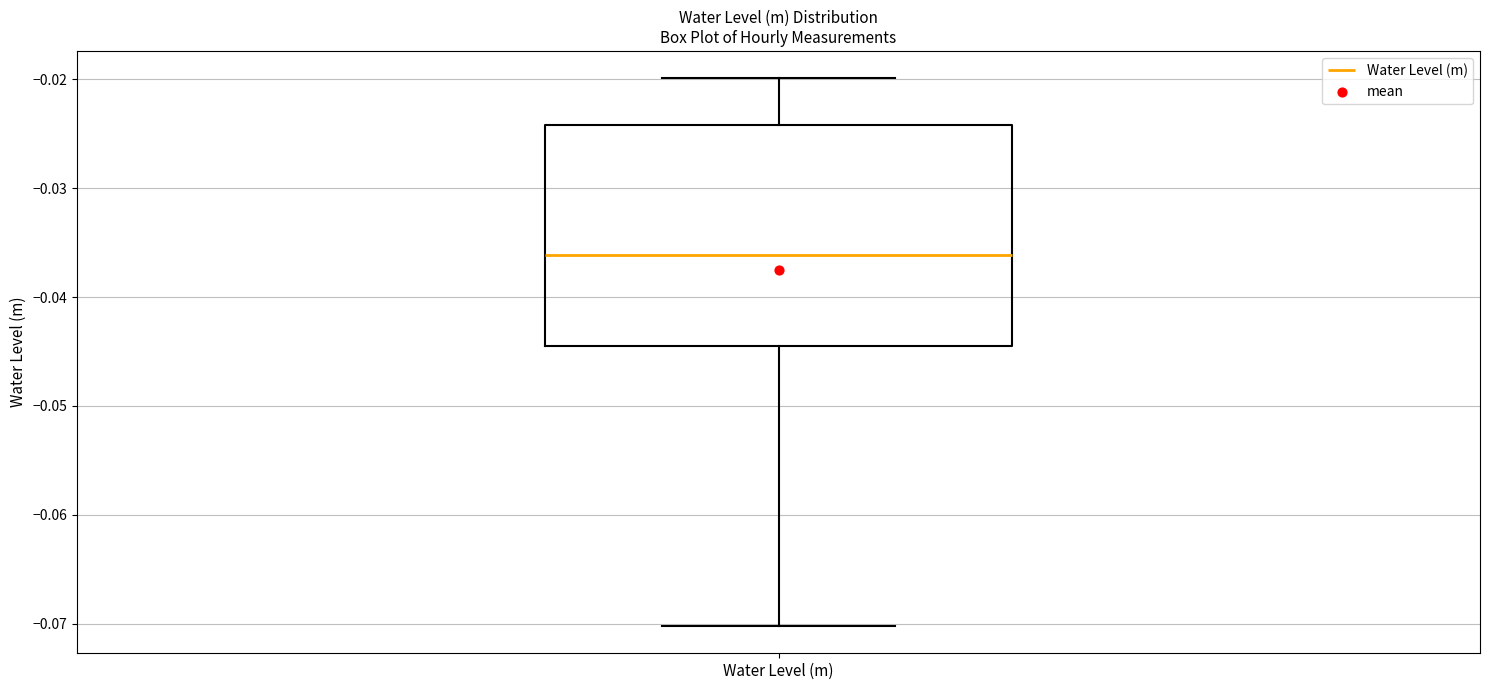

Where is the lower edge of the box for Water Level (m) on the y-axis? The values are not printed on the chart, so give them approximately, as read against the axis.

-0.045